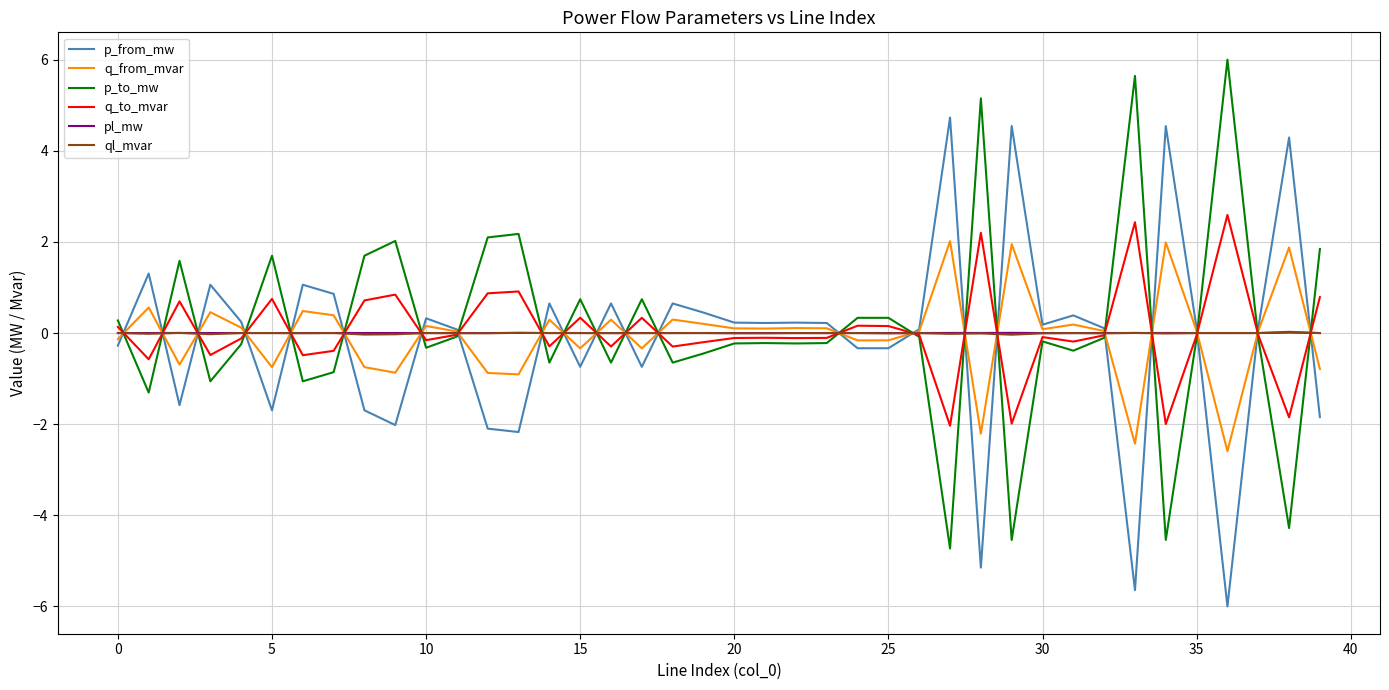

How many distinct data groups are displayed?

6